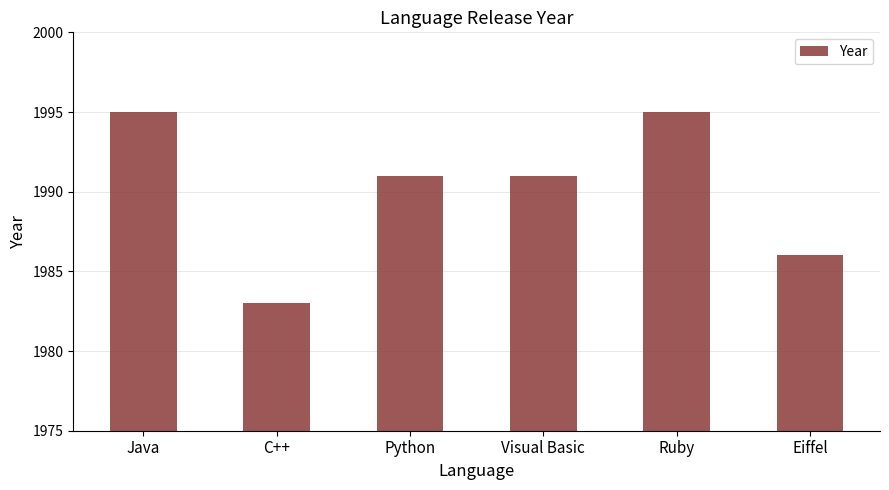

Reading left to right, transcribe all the data shown in this chart.

Java=1995	C++=1983	Python=1991	Visual Basic=1991	Ruby=1995	Eiffel=1986